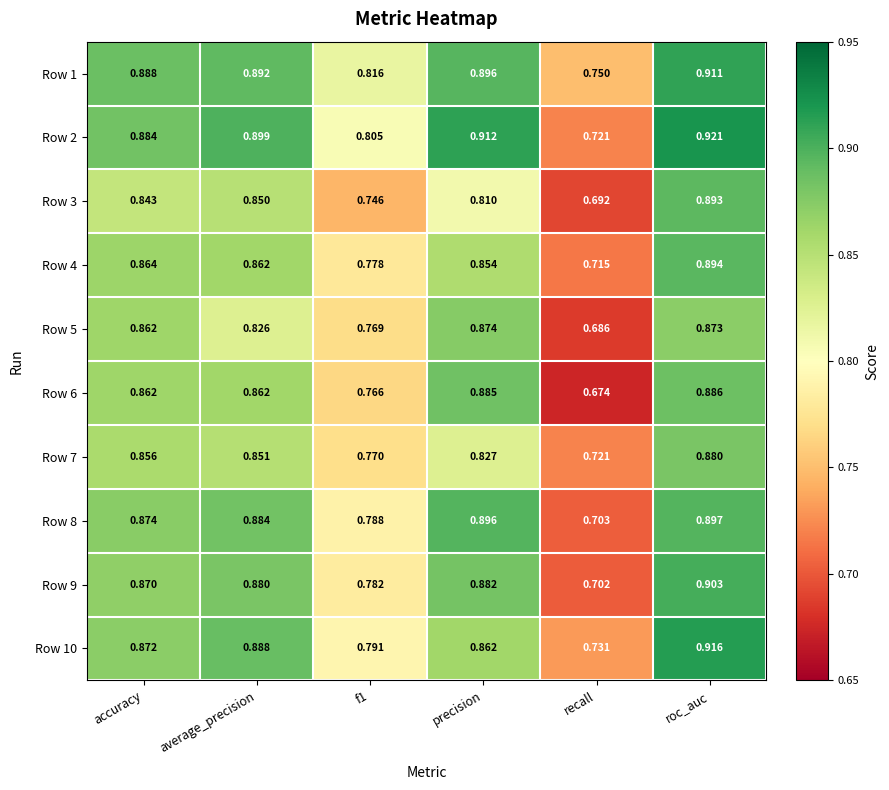

At which label does Row 4 reach its minimum?

recall